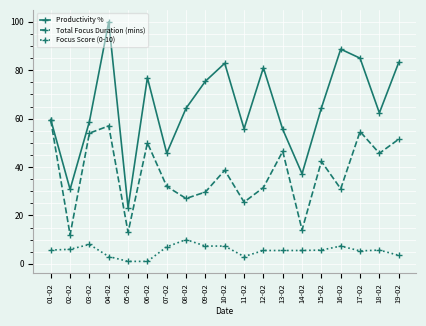

At which category does Productivity % reach its first local valley?

02-02